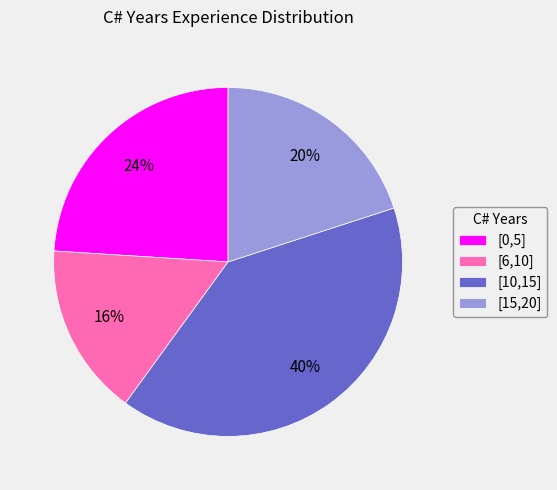

To the nearest percent, what is the difference between the largest and smallest slice percentages?

24%